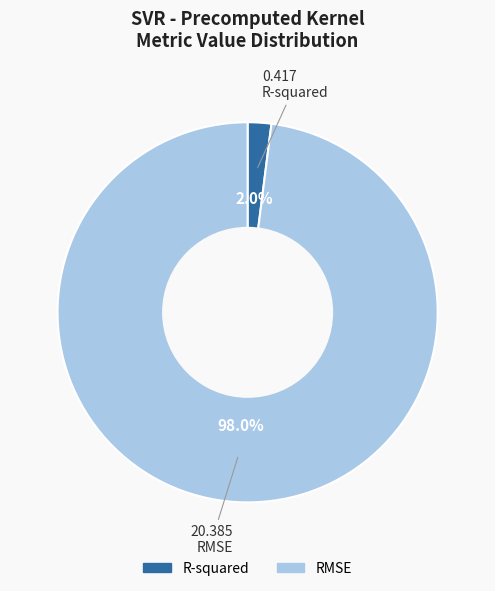

What is the smallest slice in the pie chart?

R-squared